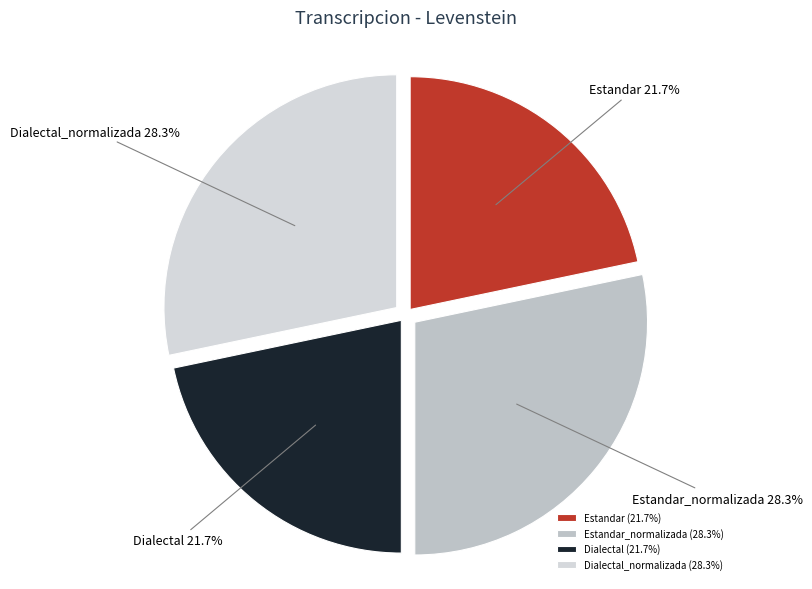

Approximately how many times larger is the value at Dialectal compared to Estandar?

1.0